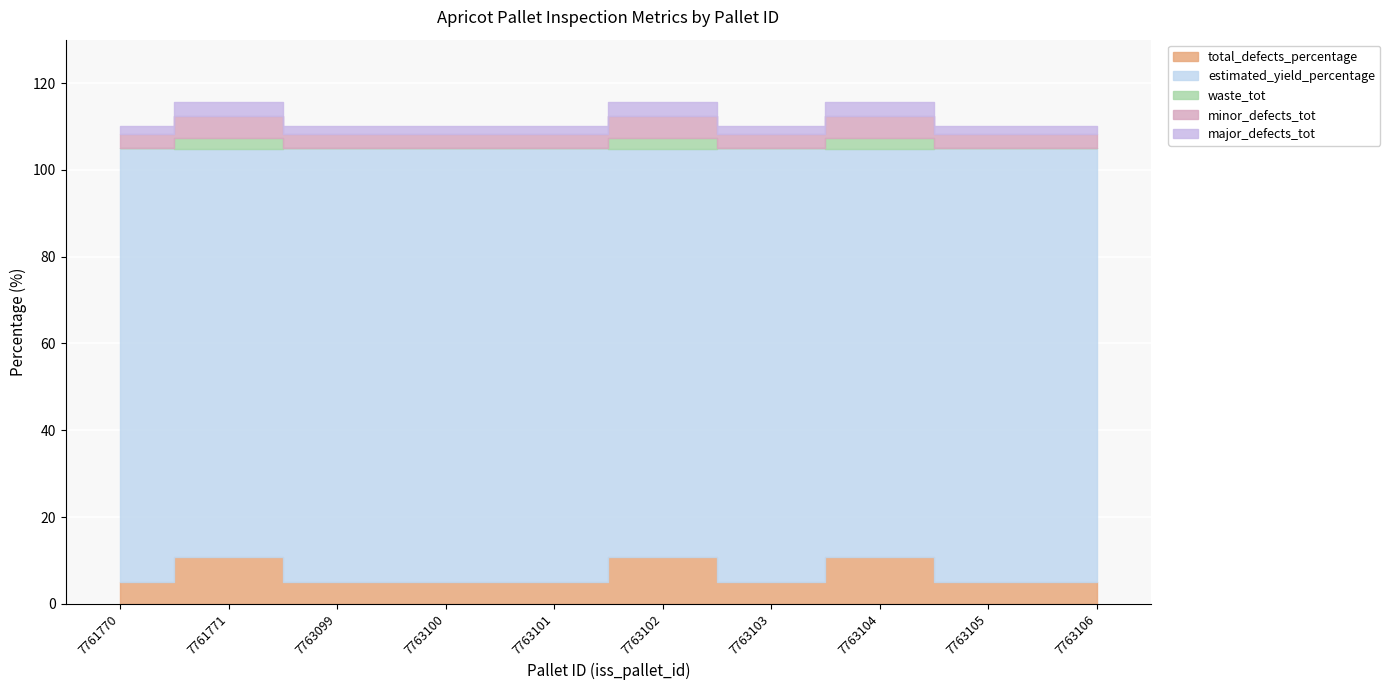

What is the value of the major_defects_tot point at the 5th from the left?

1.7